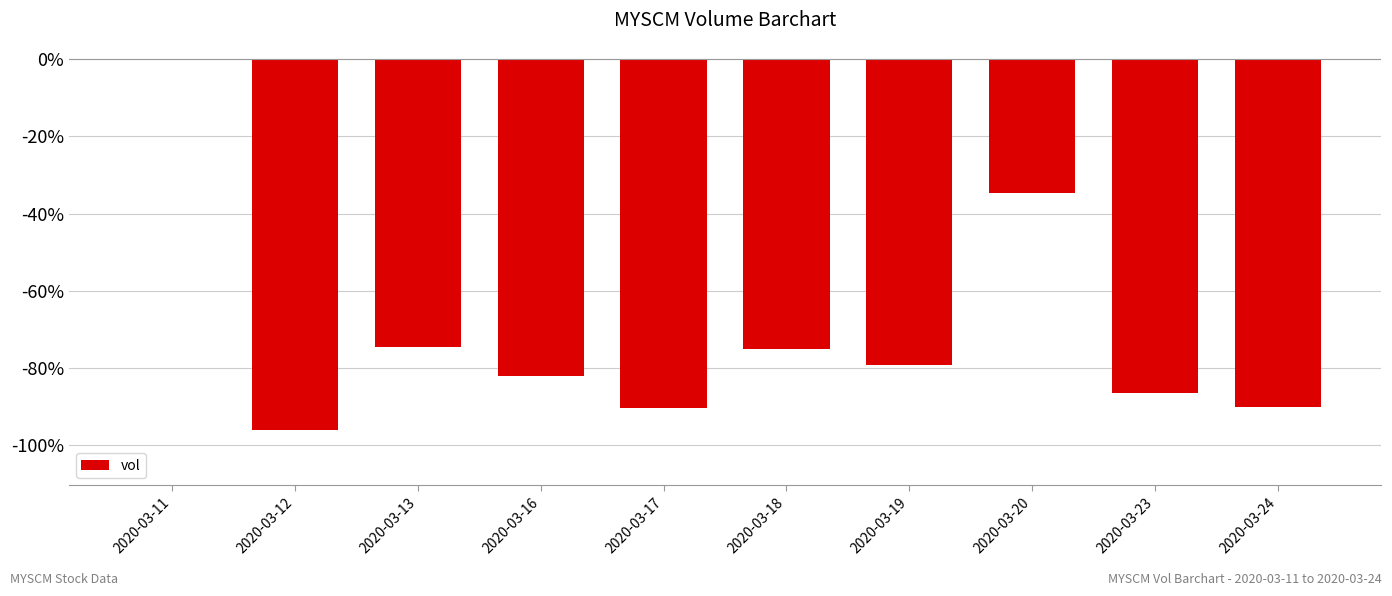

Is it true that the value at 2020-03-19 is -79.3?

True